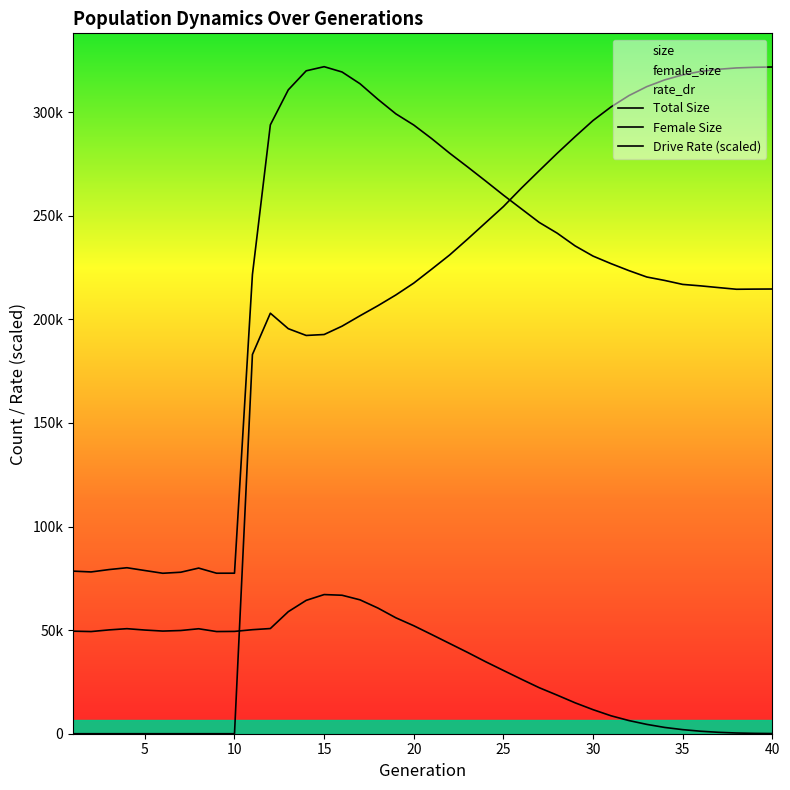

What is the average value of the female_size series?

35162.8